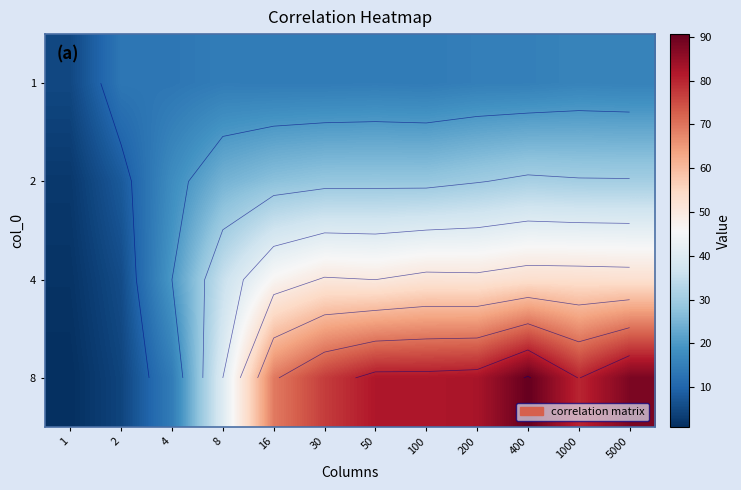

What is the difference between the 4 values at 8 and 2?

29.8